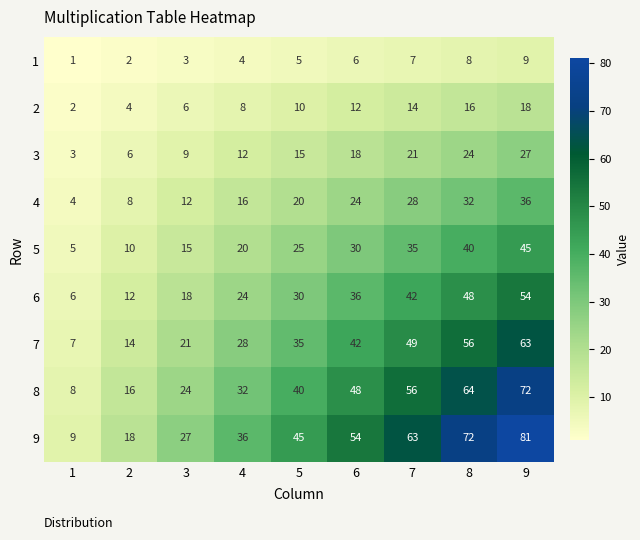

At how many categories does at least one series exceed 26?

7